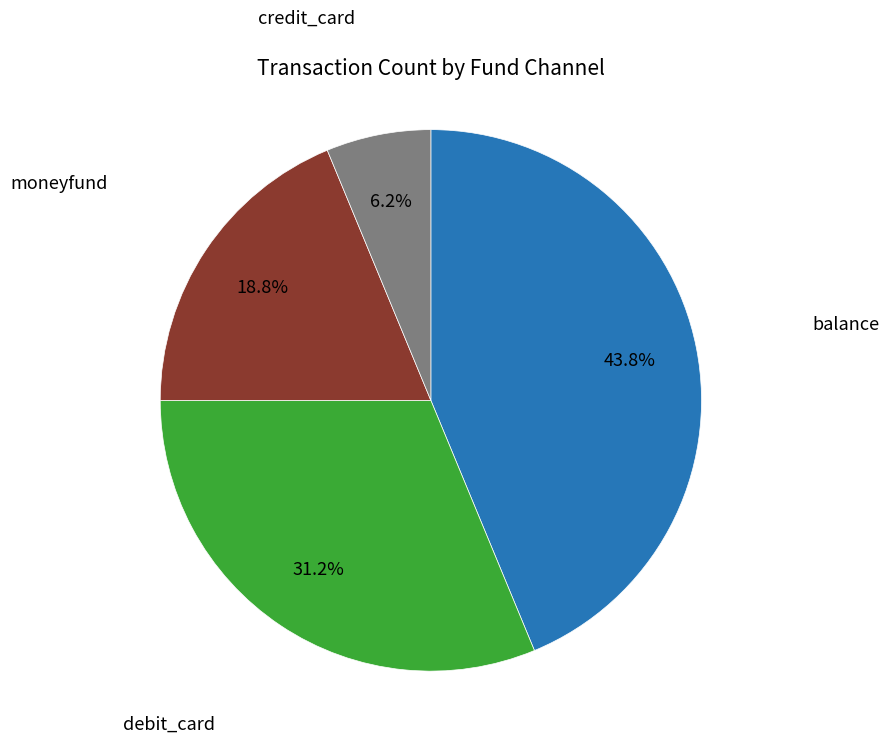

To the nearest percent, what percentage of the pie is moneyfund?

19%